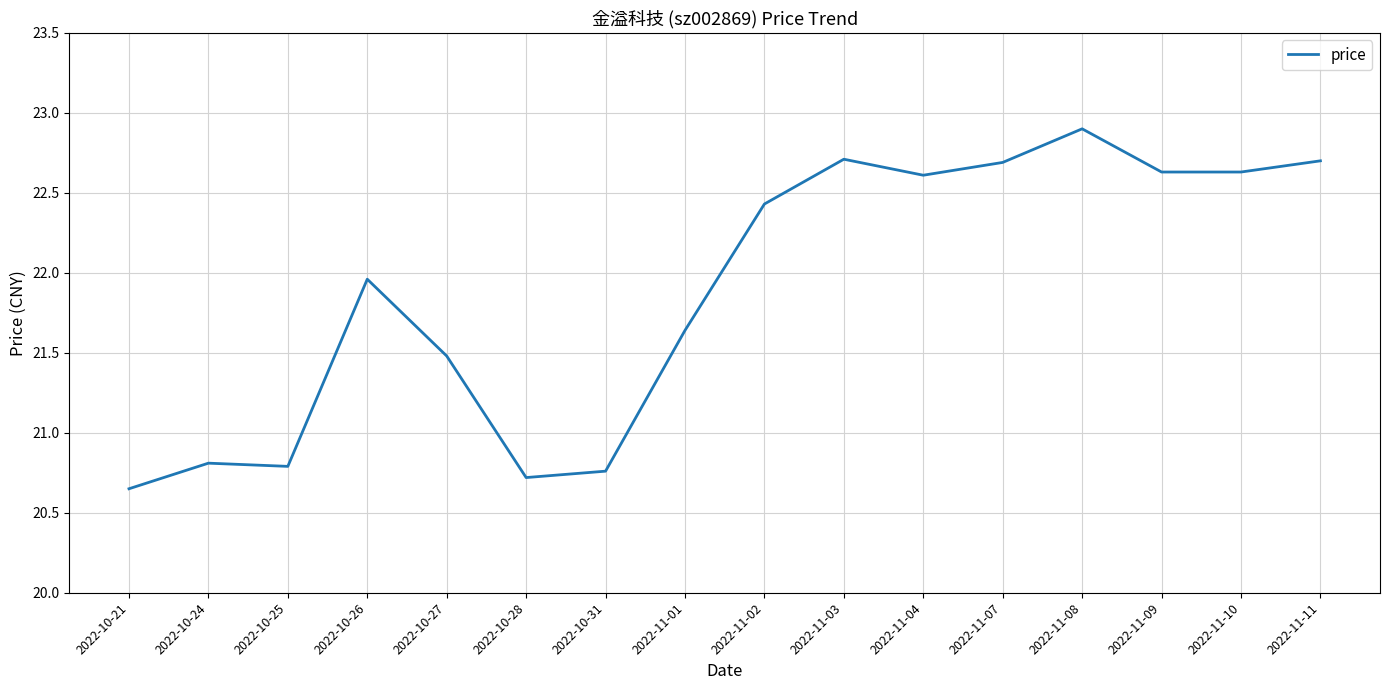

What is the change in value from 2022-10-24 to 2022-11-01?

+0.8